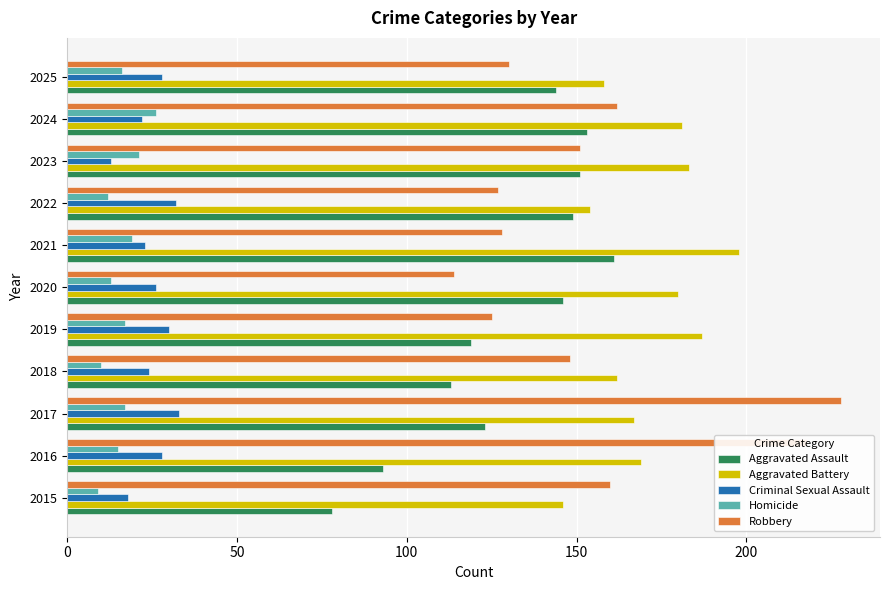

True or false: Homicide has a value of 10 at 2018.

True